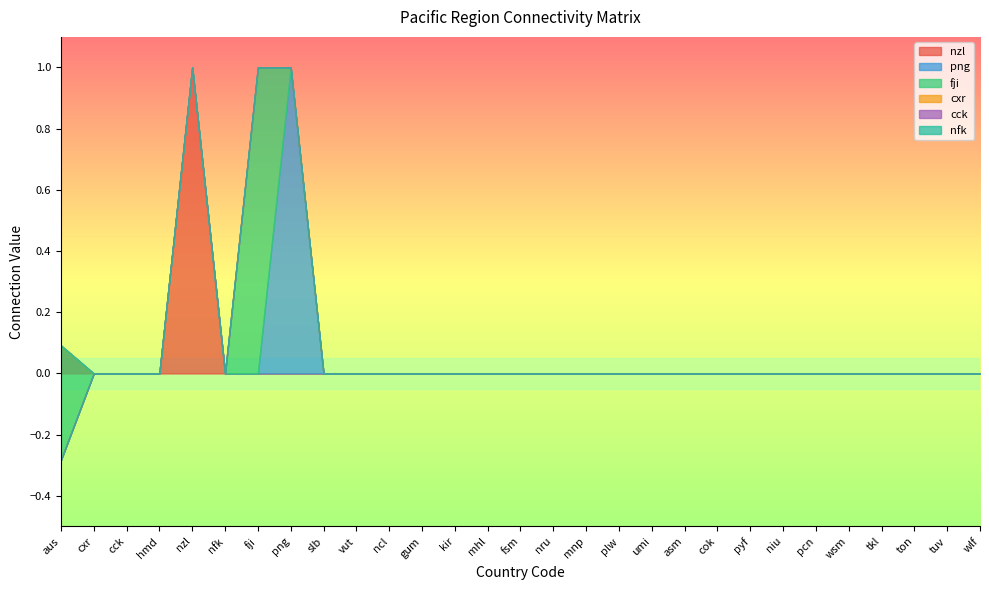

At which label does fji first exceed 0?

fji